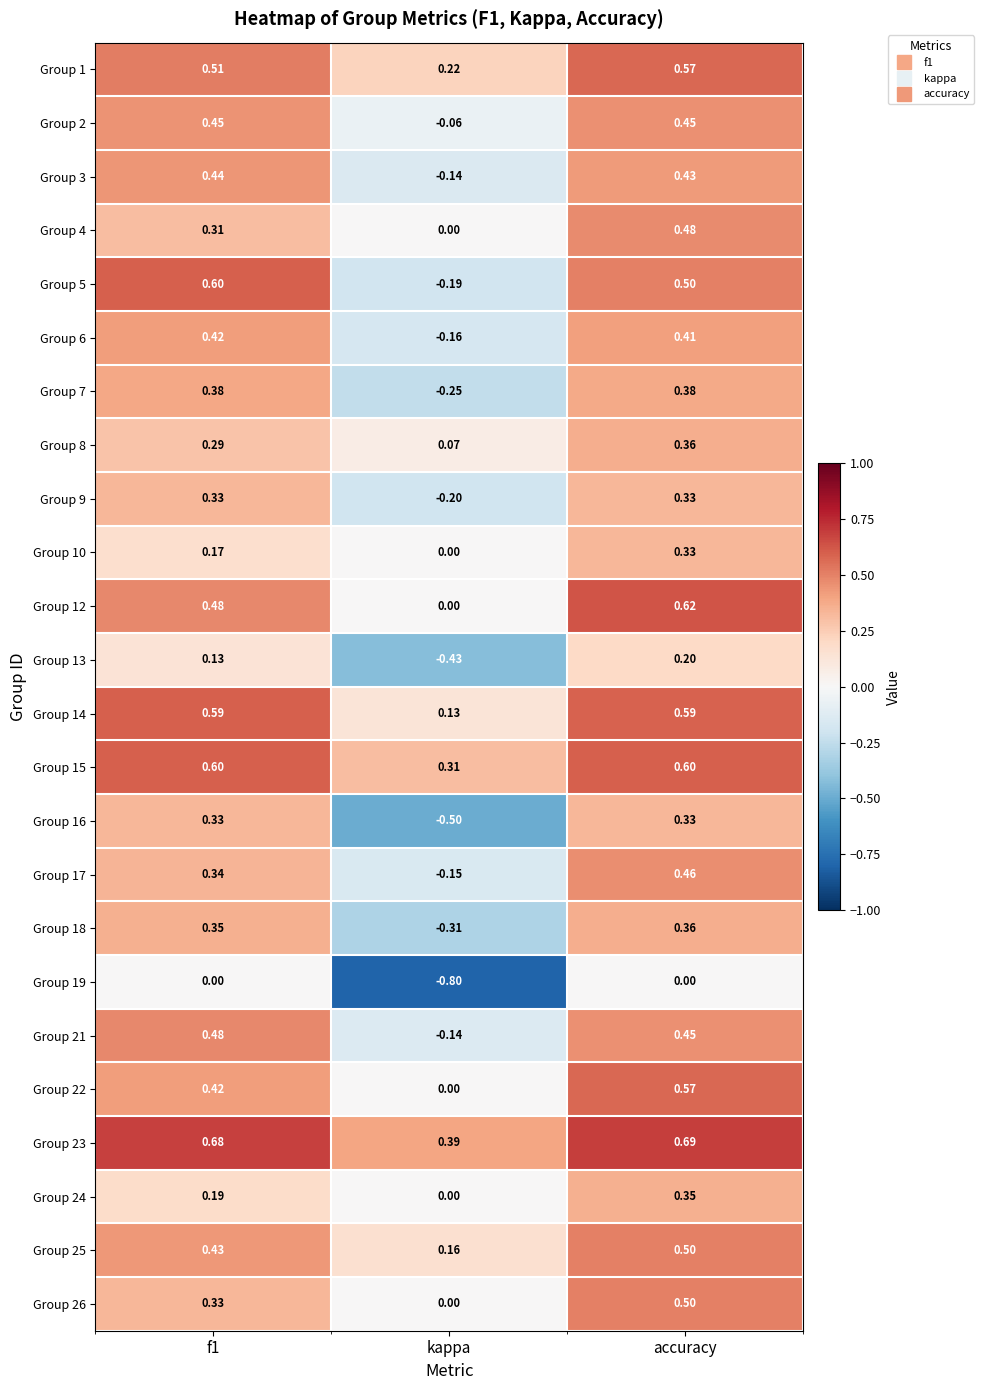

Which category has the lowest value across all series?

kappa